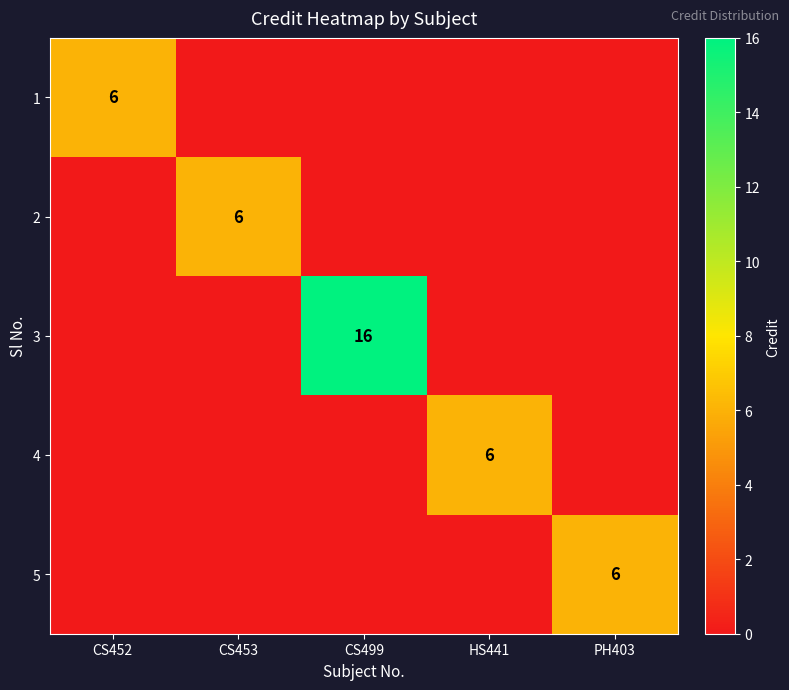

Is it true that 3 equals 9 at CS499?

False